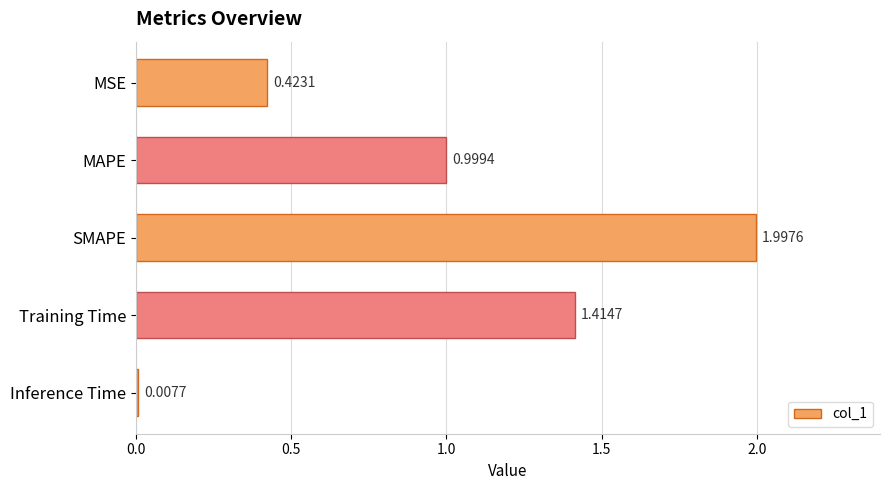

What is the label of the 4th bar from the bottom?

MAPE